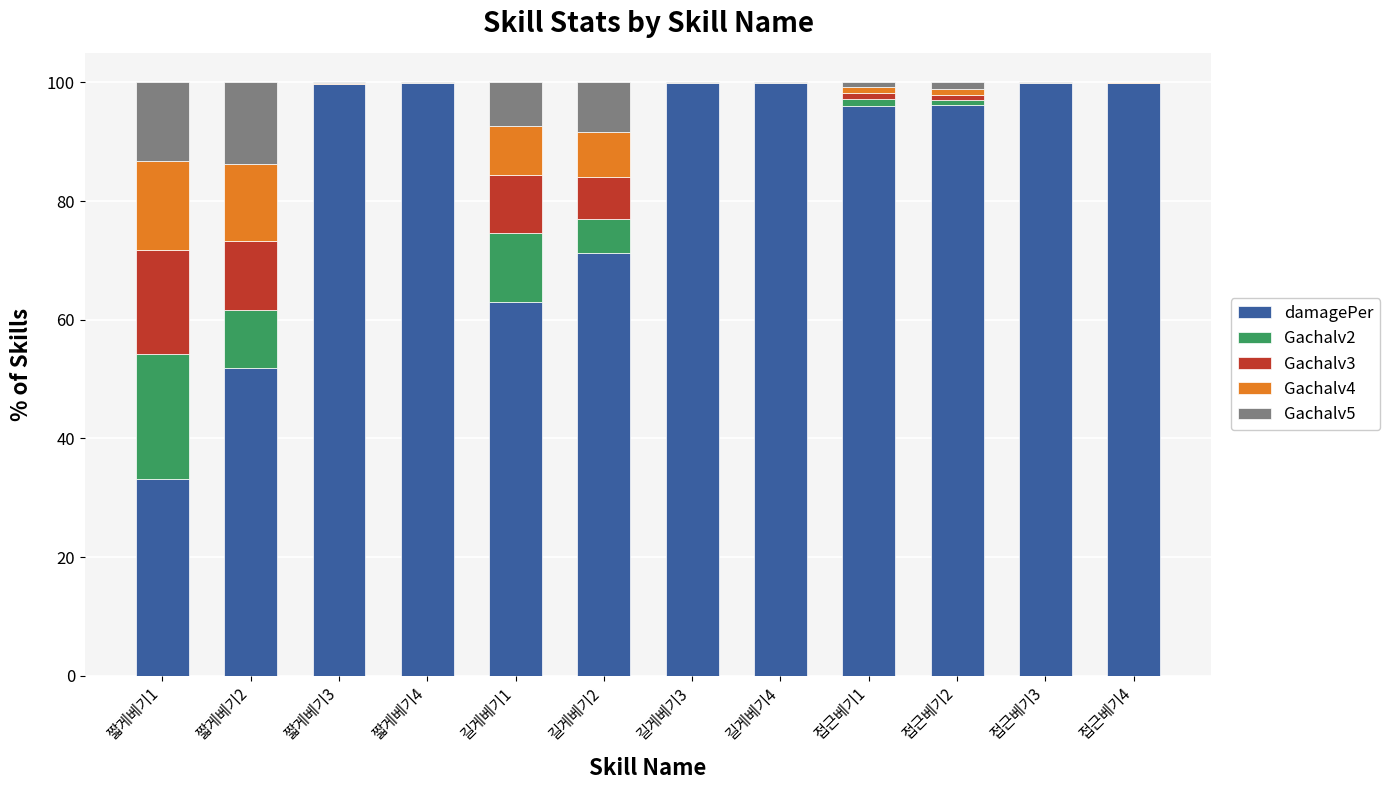

What is the maximum value for damagePer?

100.0